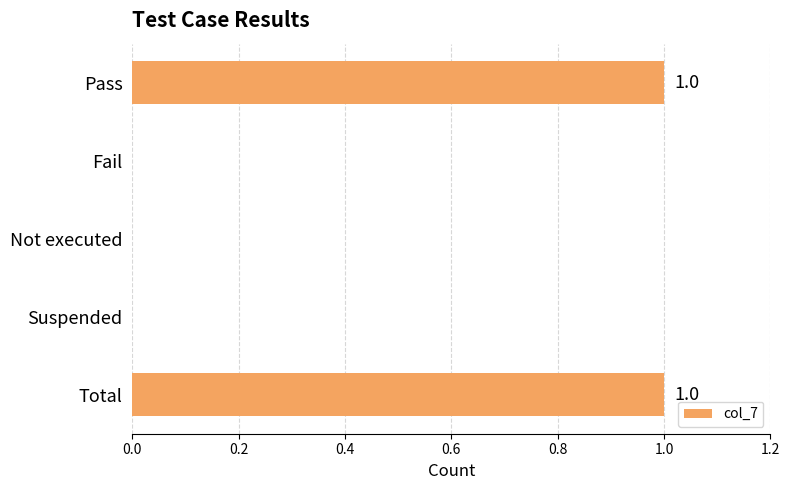

How many data points does each series have?

5